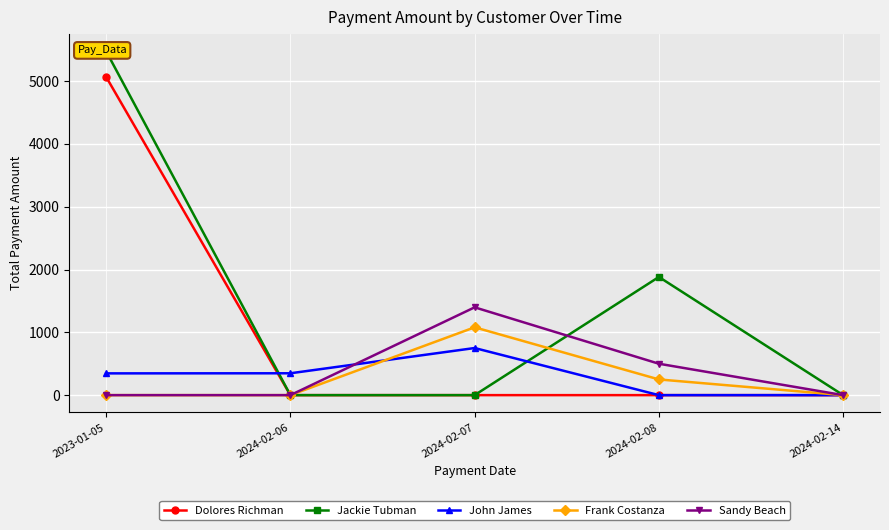

True or false: Sandy Beach and Jackie Tubman cross at least once.

True